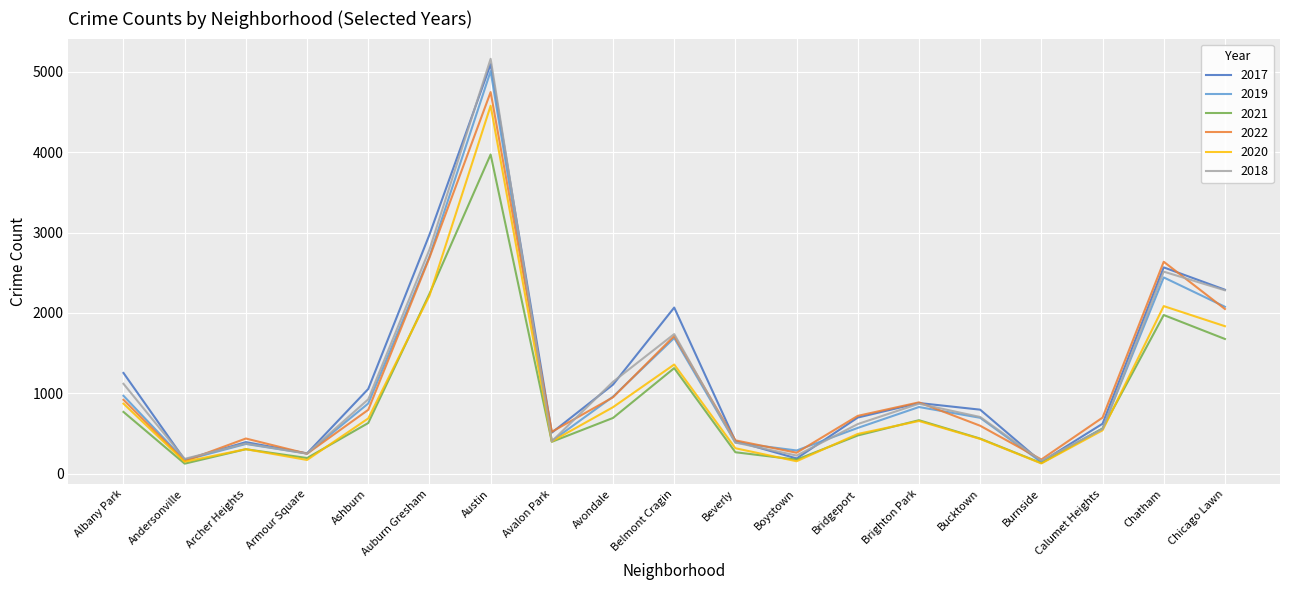

Read the 2021 value at Avalon Park, to the nearest 100.

400